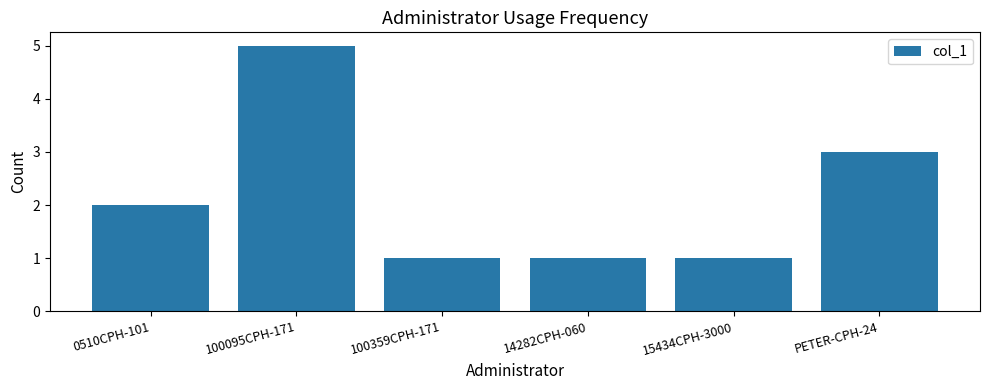

Reading left to right, transcribe all the data shown in this chart.

0510CPH-101=2	100095CPH-171=5	100359CPH-171=1	14282CPH-060=1	15434CPH-3000=1	PETER-CPH-24=3